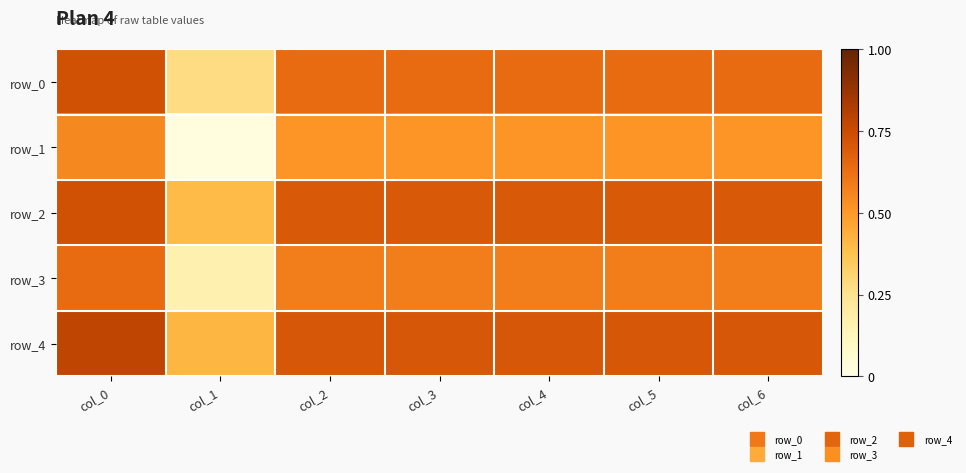

The value of row_3 at col_4 is 0.1. True or false?

False